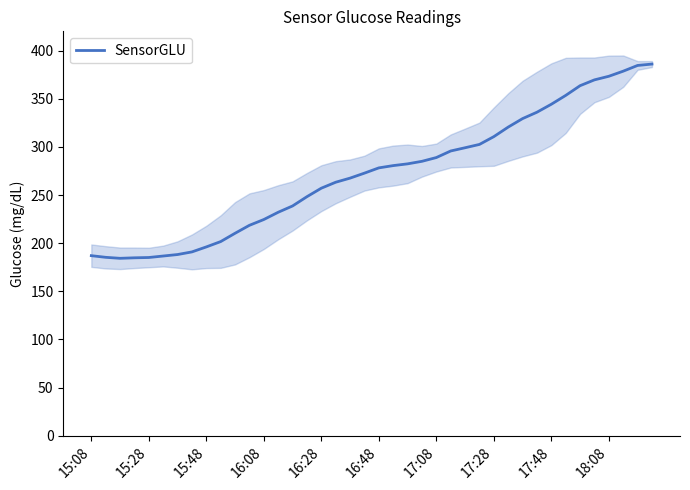

Does the chart have visible grid lines?

No